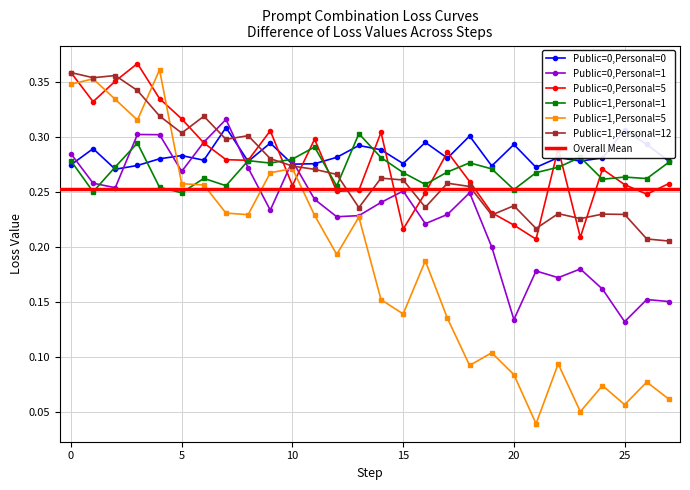

How many lines are shown in the chart?

6